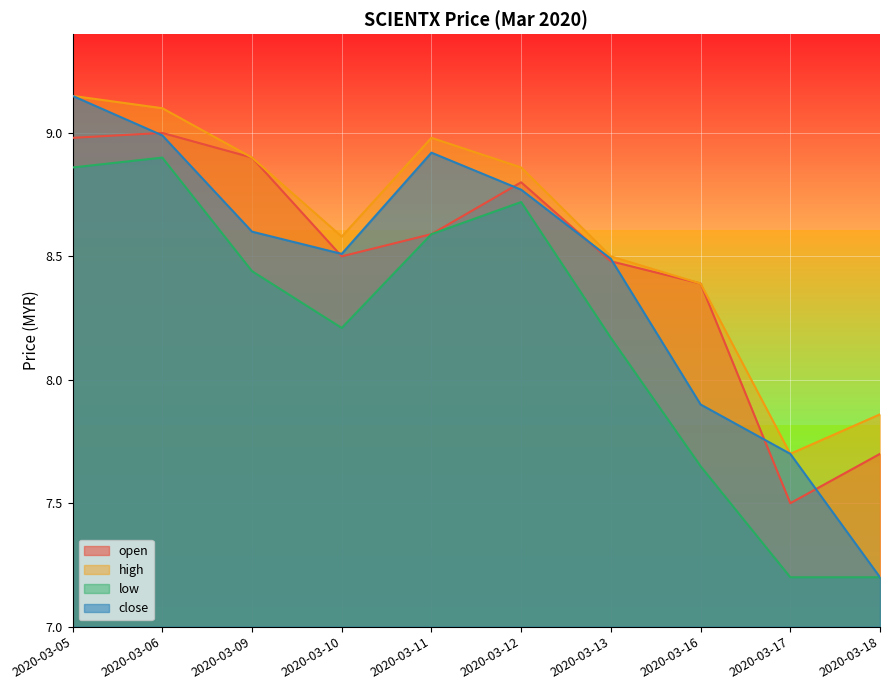

The value of low at 2020-03-06 is 4.9. True or false?

False